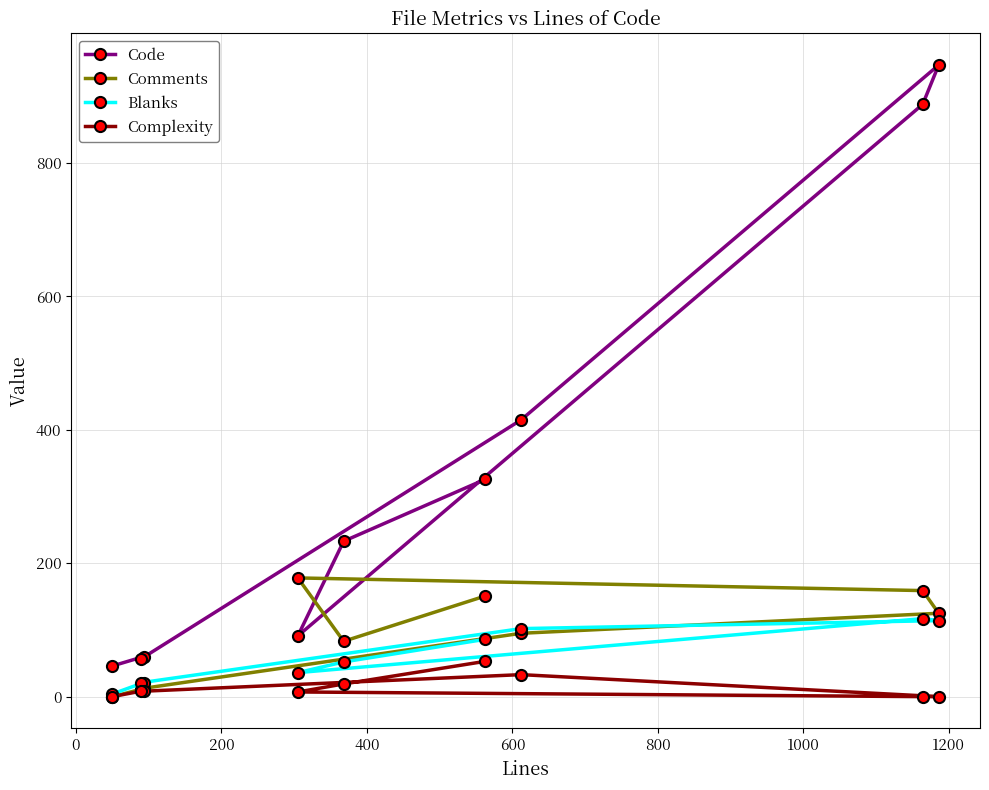

Which series has the largest total across all categories?

Code